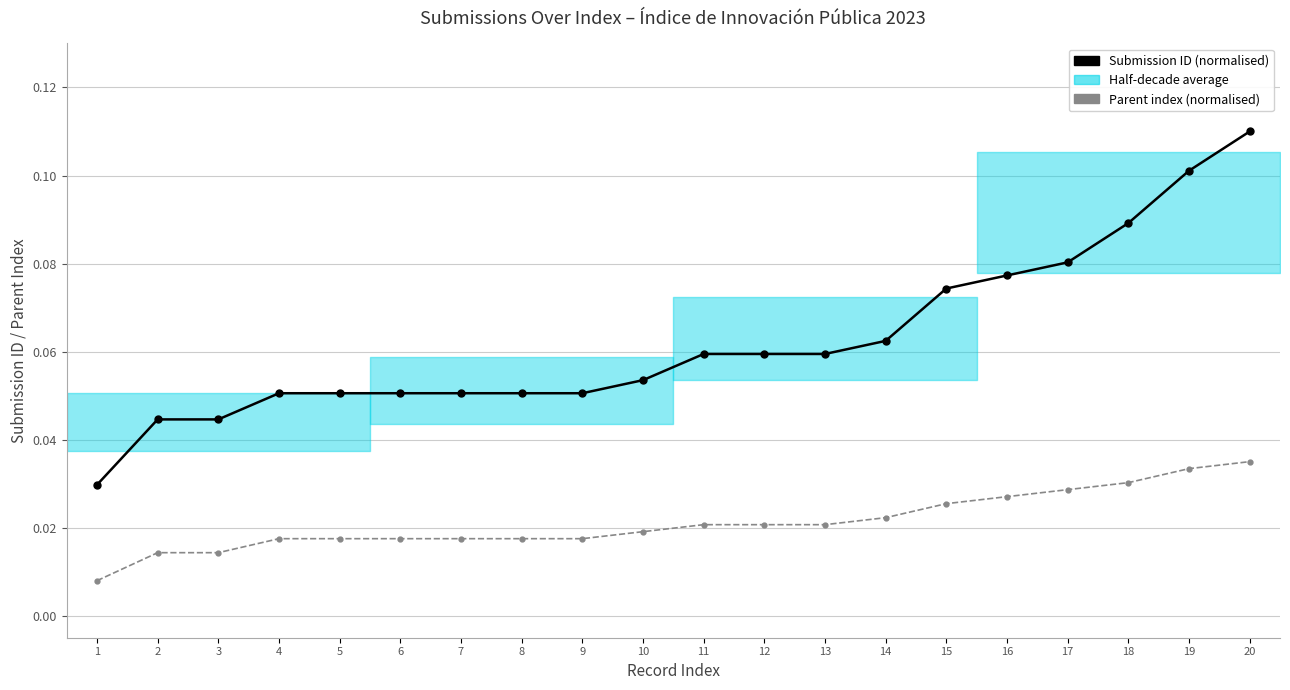

Which series changed the most between 4 and 18?

Submission ID (normalised)